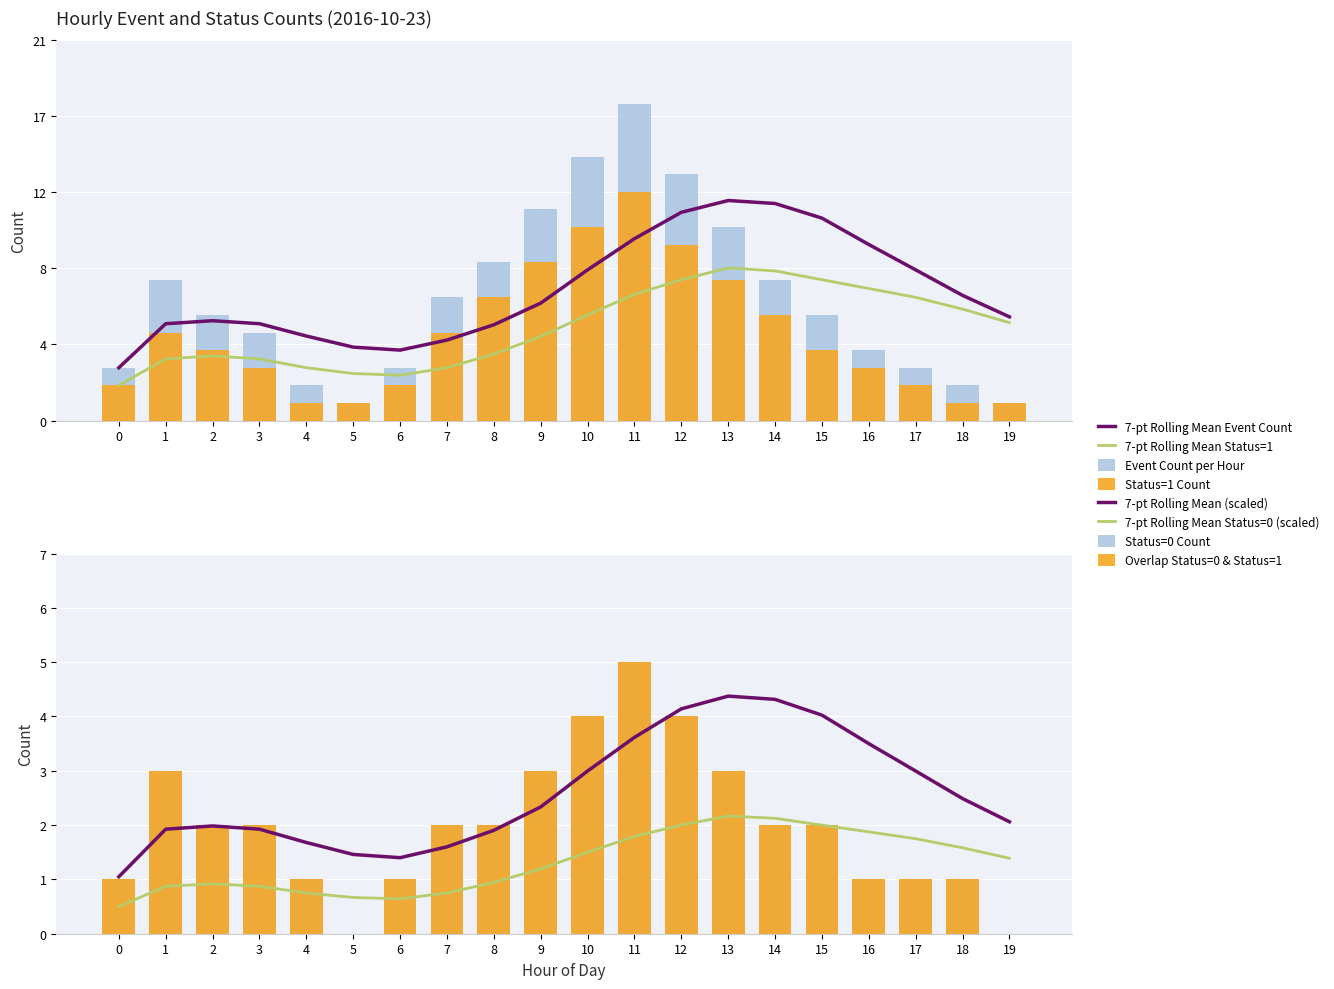

How many bars are there in total?

60